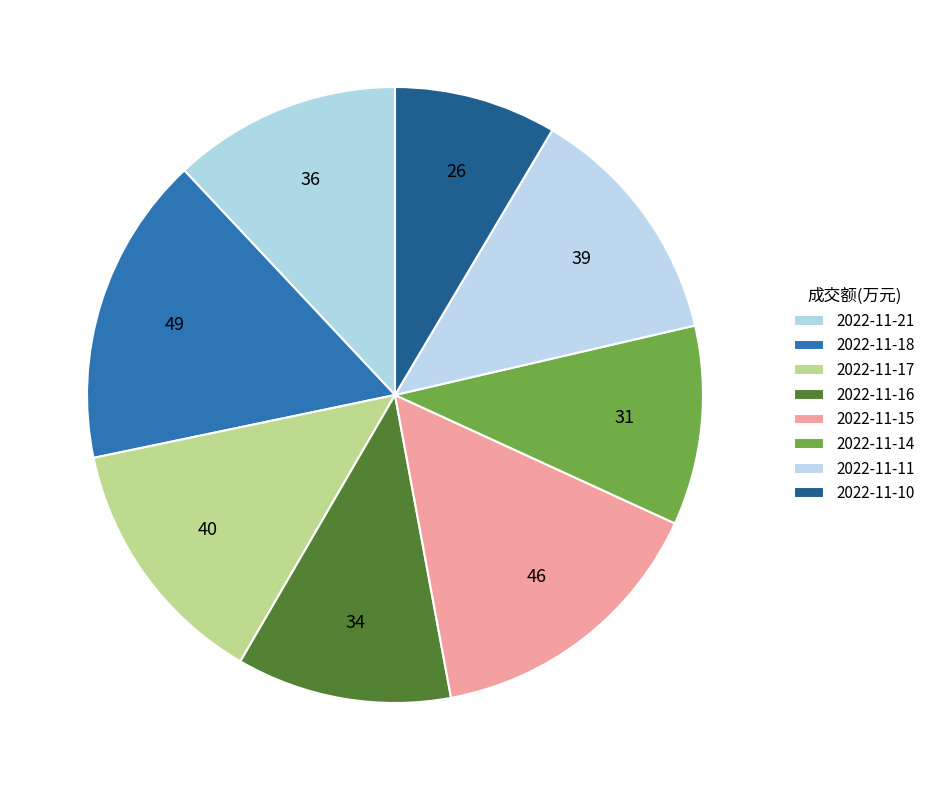

Is it true that 2022-11-18 is 24% of the pie?

False